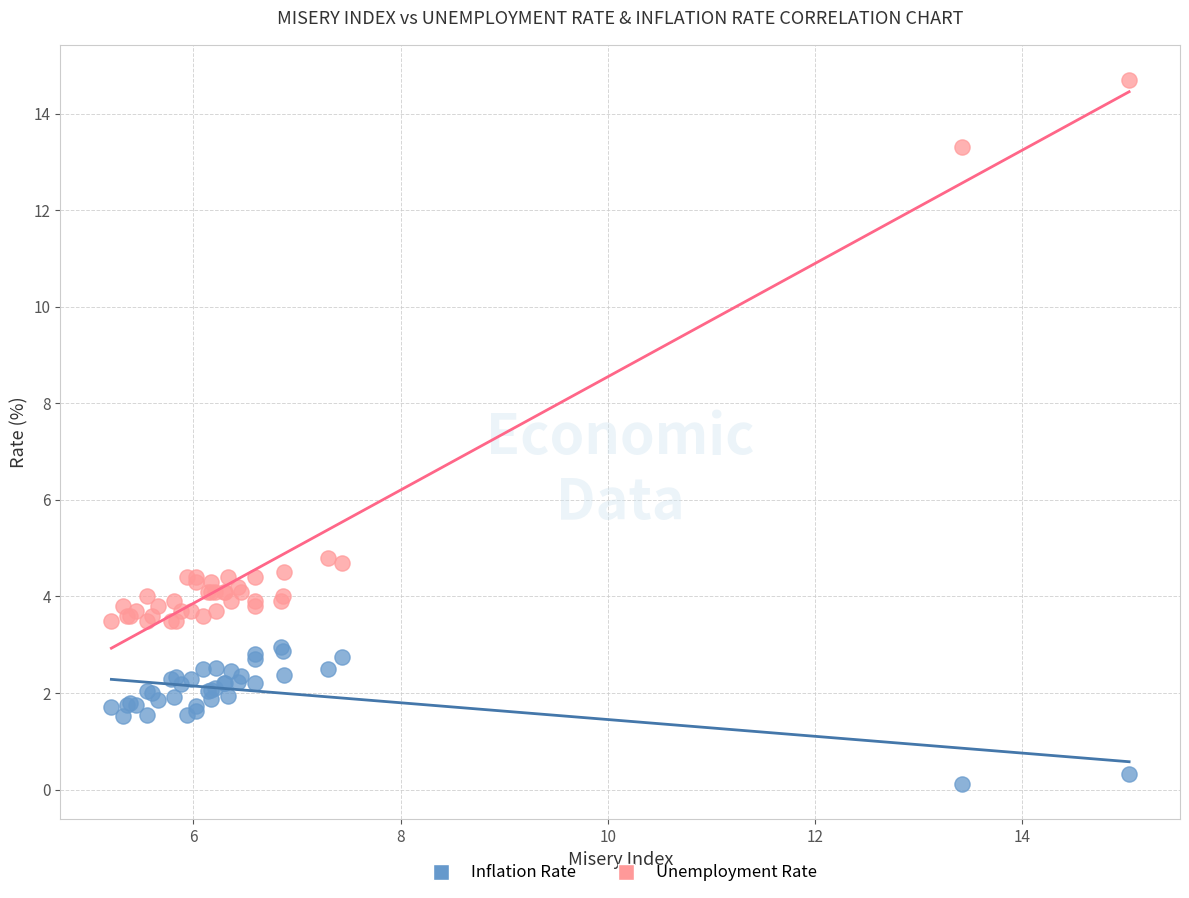

Which series has the widest spread of Y values?

Unemployment Rate